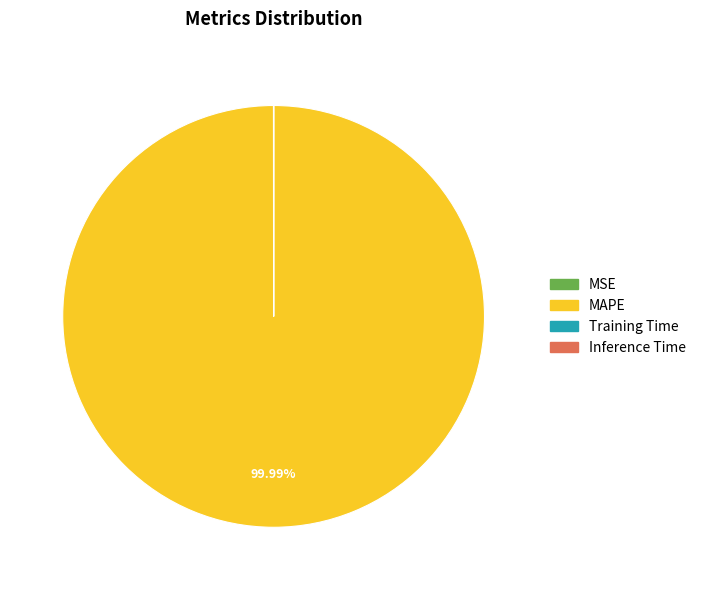

Which category has the biggest portion of the pie?

MAPE